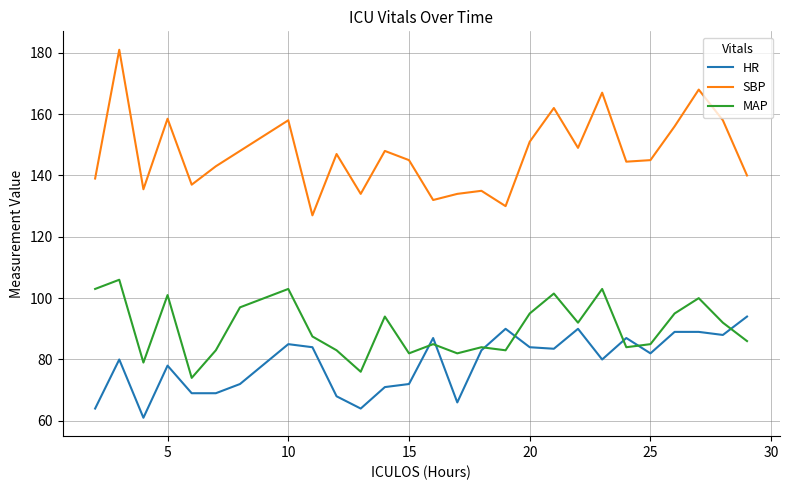

What is the maximum value for SBP?

181.0